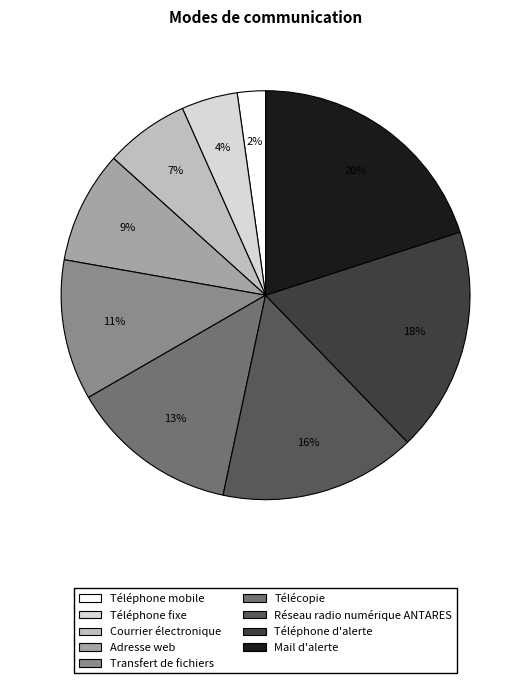

Which category has the smallest portion of the pie?

Téléphone mobile